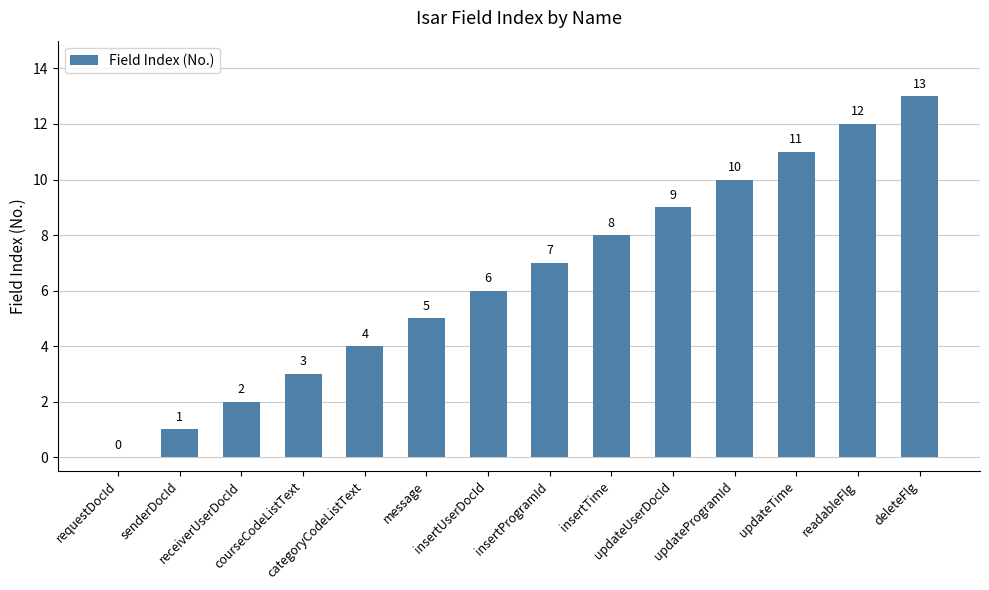

What is the sum of all values?

91